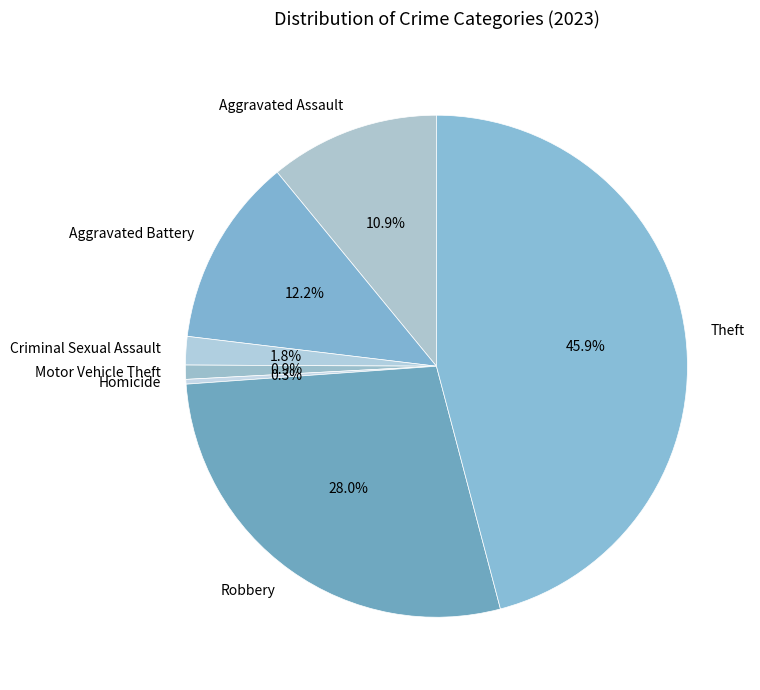

Which category has the biggest portion of the pie?

Theft